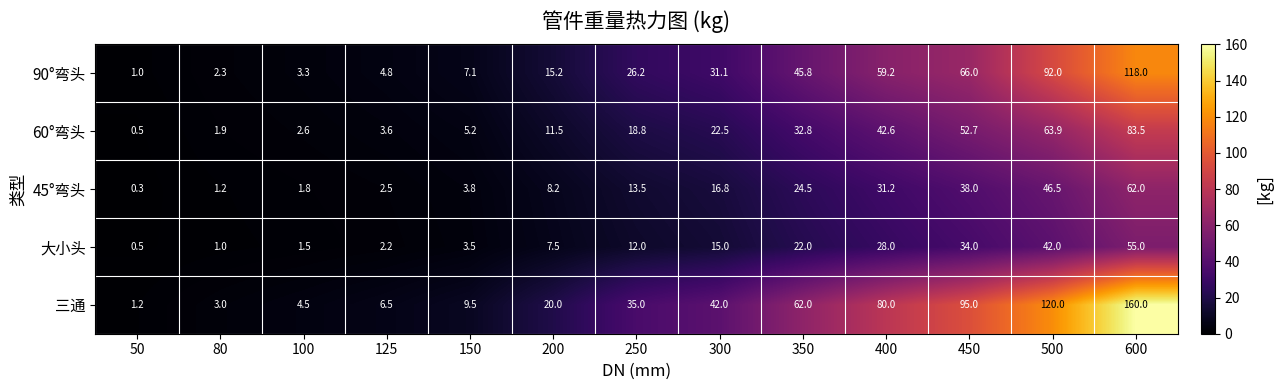

What is the total value across all series at 150?

29.1